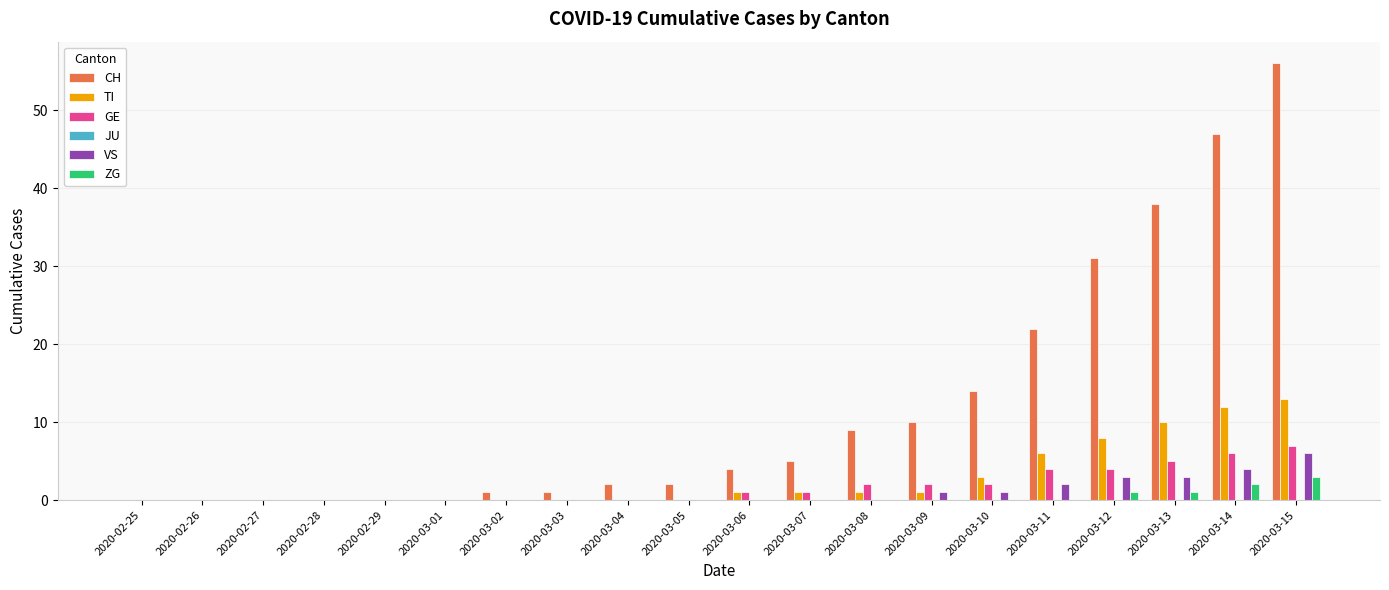

What is the greatest value displayed?

56